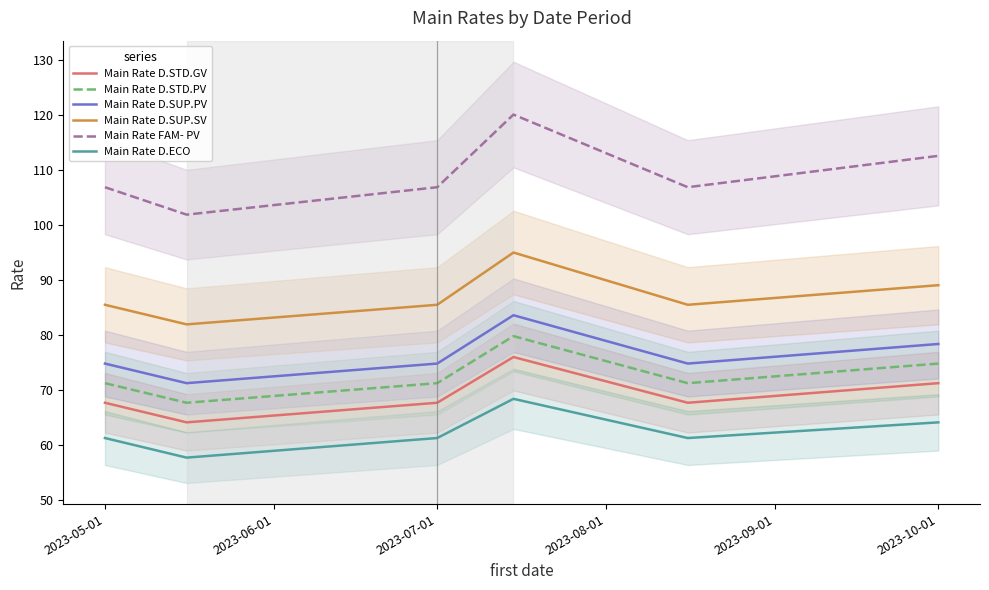

What is the lowest value of the Main Rate D.STD.GV series?

64.1